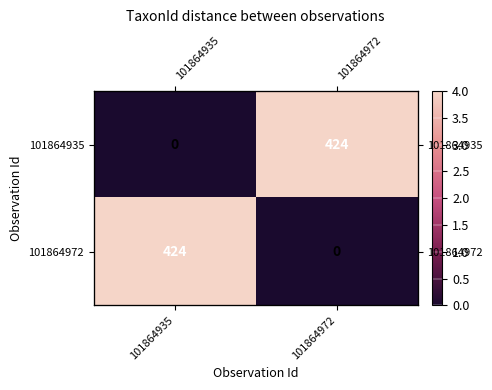

The value of 101864972 at 101864972 is 0. True or false?

True